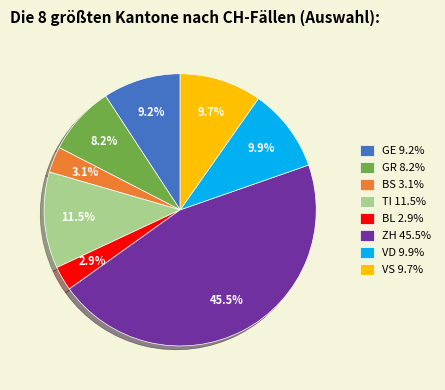

Which has a higher value, GR 8.2% or GE 9.2%?

GE 9.2%